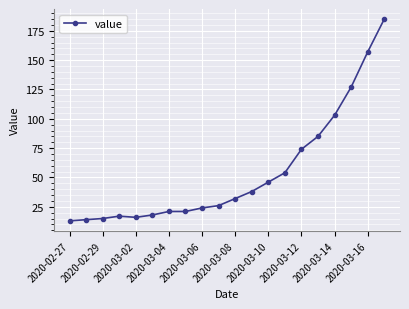

What is the difference between the second highest and minimum values?

144